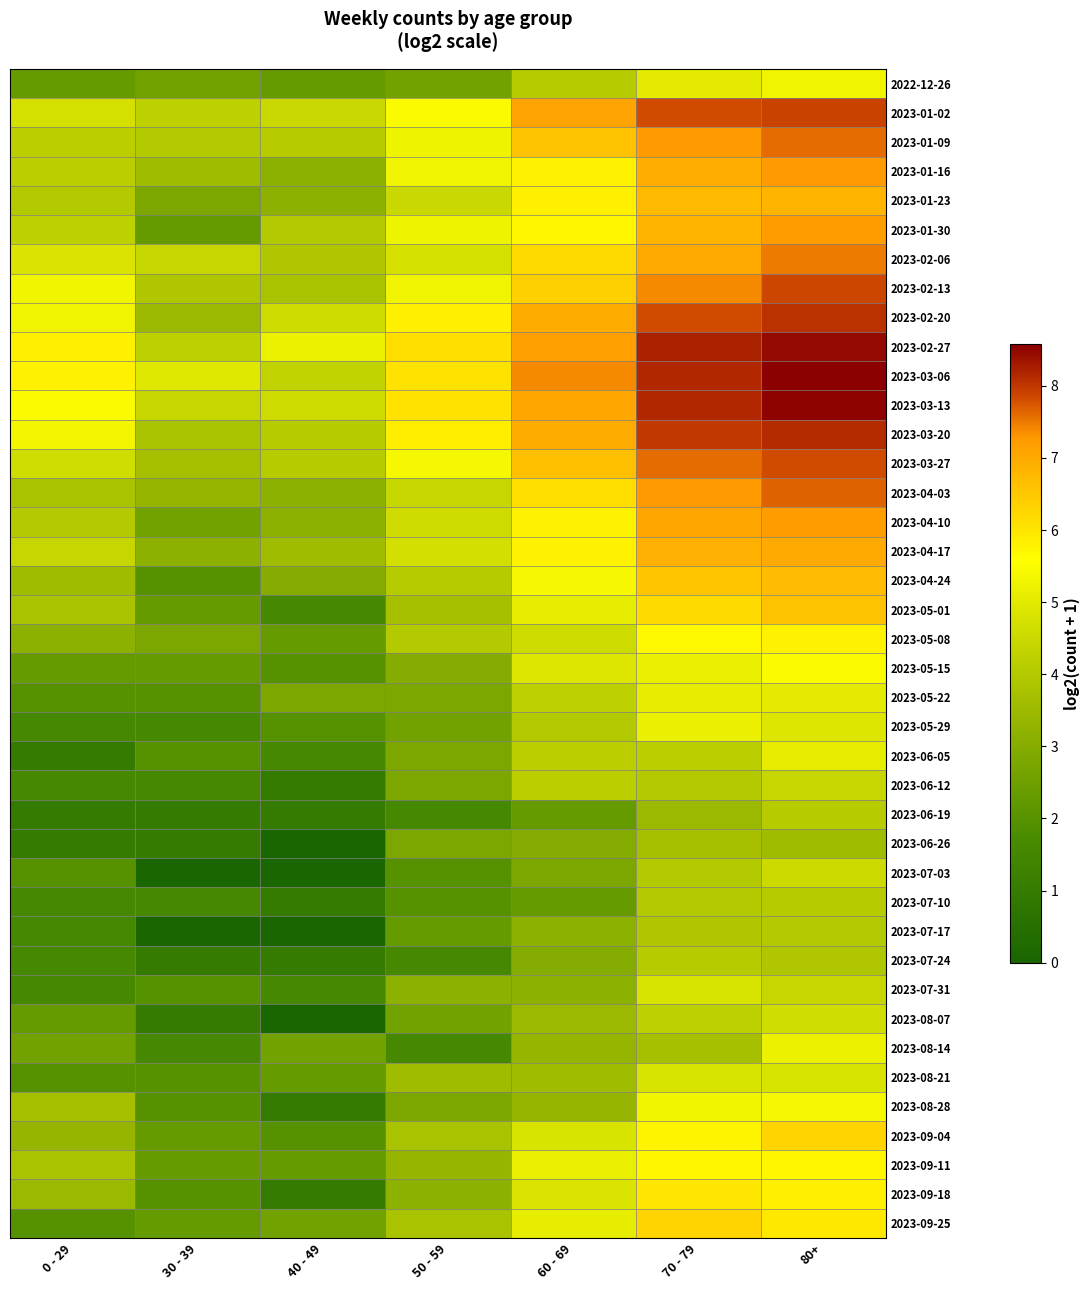

What is the difference between the highest and lowest values at 0 - 29?

4.8